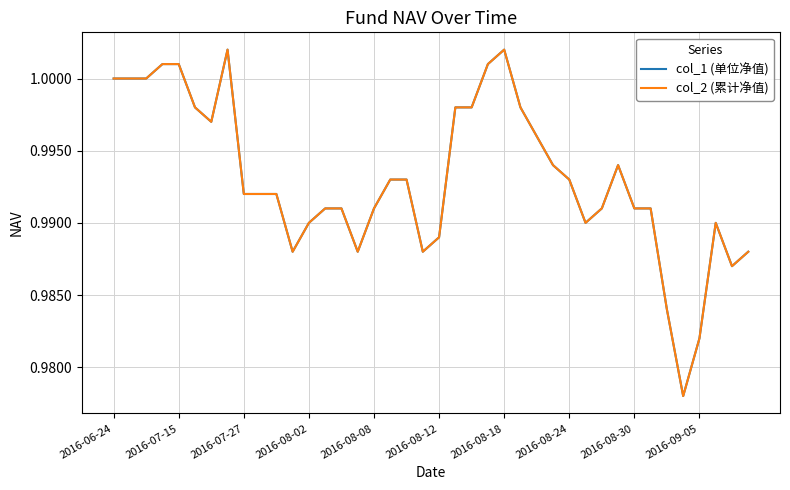

How many interior local peaks does the col_2 (累计净值) series have?

4